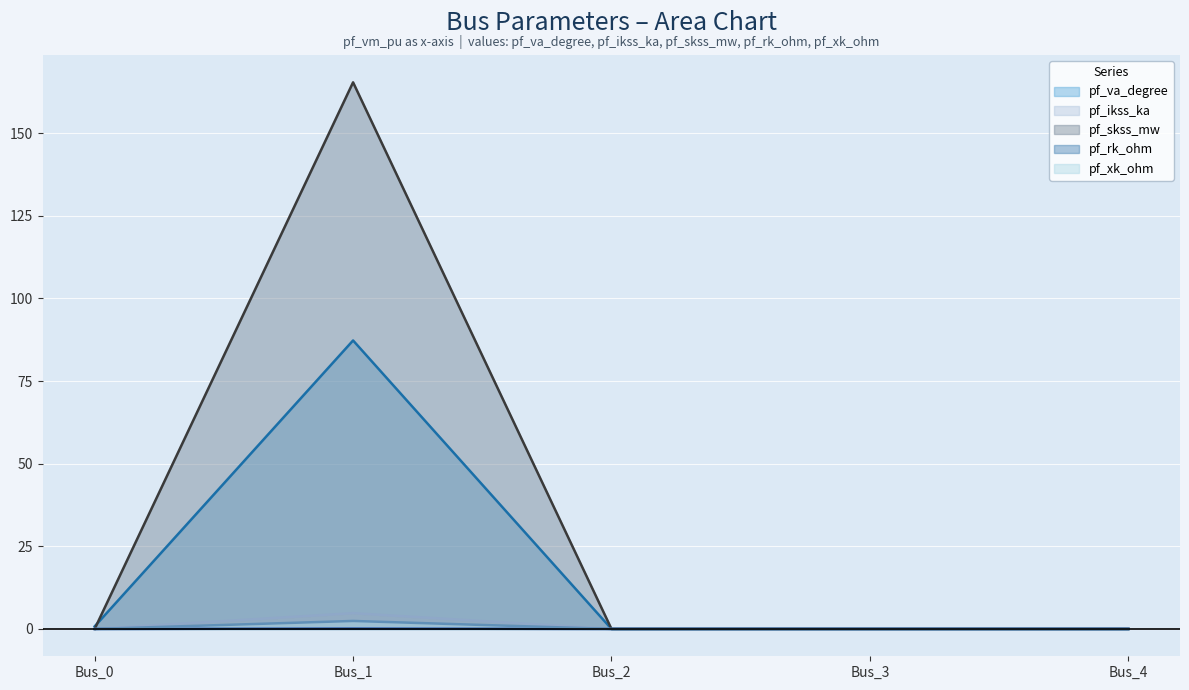

At which label does pf_xk_ohm reach its minimum?

Bus_0